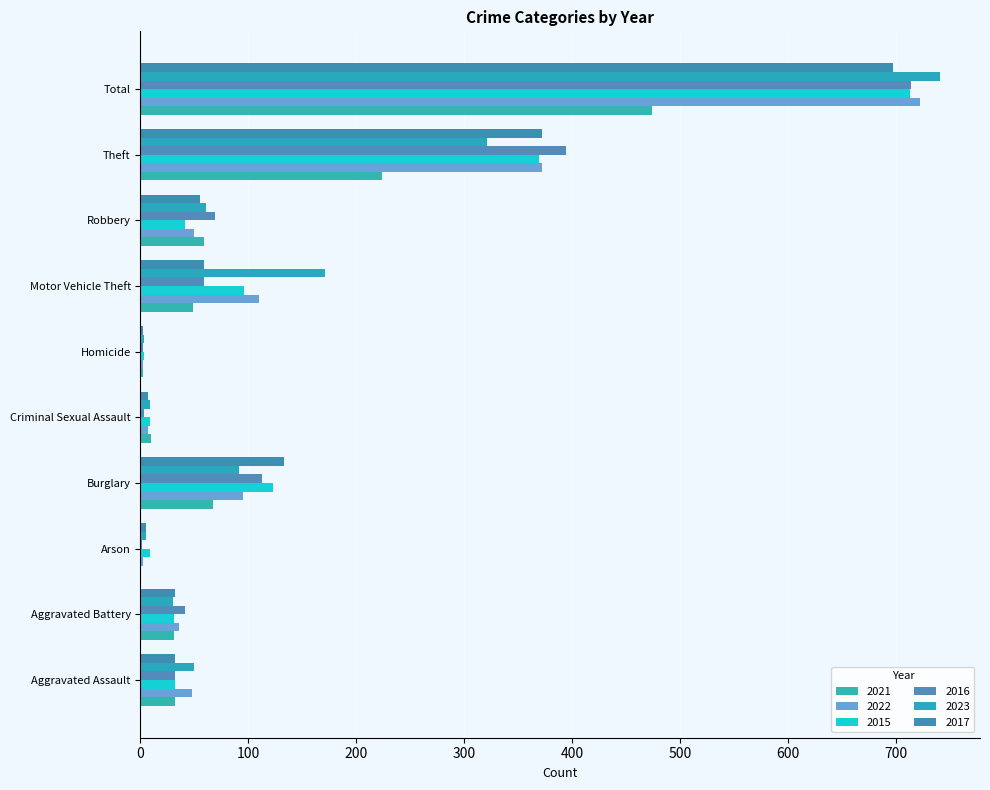

What is the sum of all 2021 values?

948